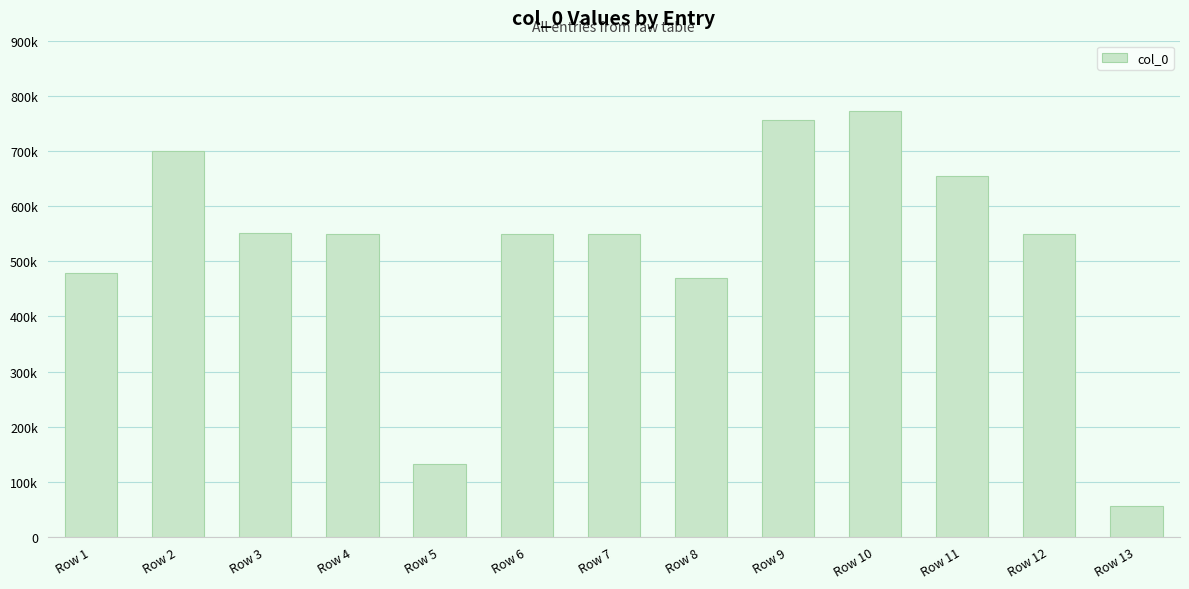

Reading right to left, what are all the values shown in this chart?

55395	549338	655130	771758	756515	470342	549339	549336	131930	549337	551341	700803	479430